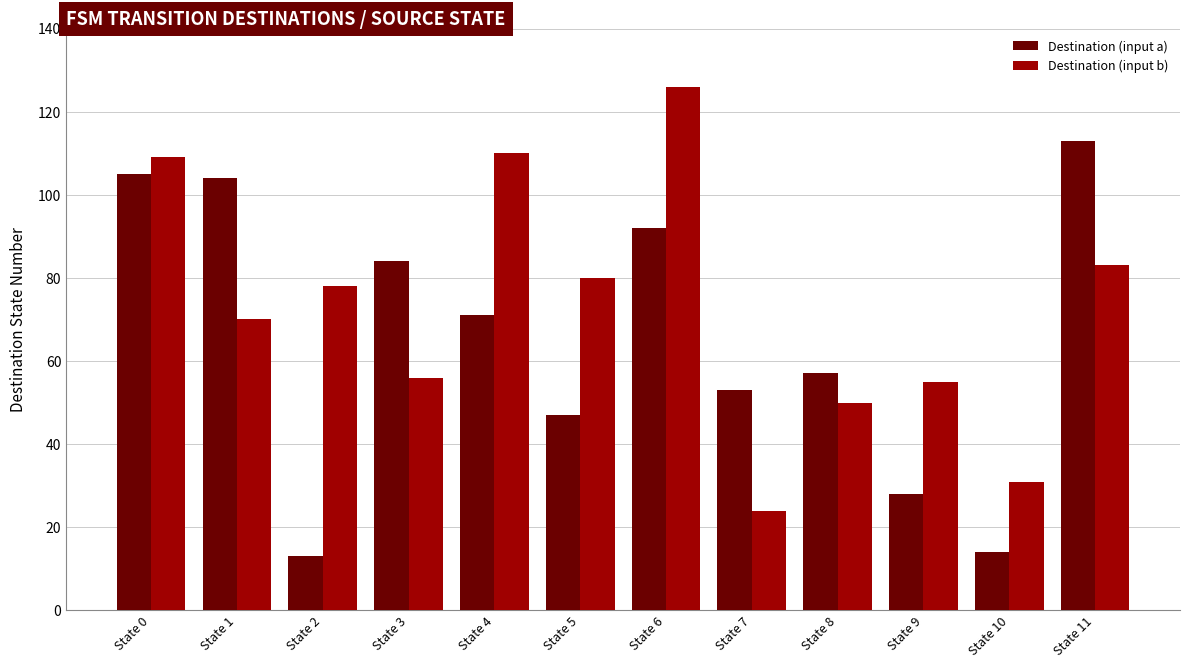

Reading right to left, what are all the values shown in this chart?

Destination (input a): State 11=113	State 10=14	State 9=28	State 8=57	State 7=53	State 6=92	State 5=47	State 4=71	State 3=84	State 2=13	State 1=104	State 0=105
Destination (input b): State 11=83	State 10=31	State 9=55	State 8=50	State 7=24	State 6=126	State 5=80	State 4=110	State 3=56	State 2=78	State 1=70	State 0=109